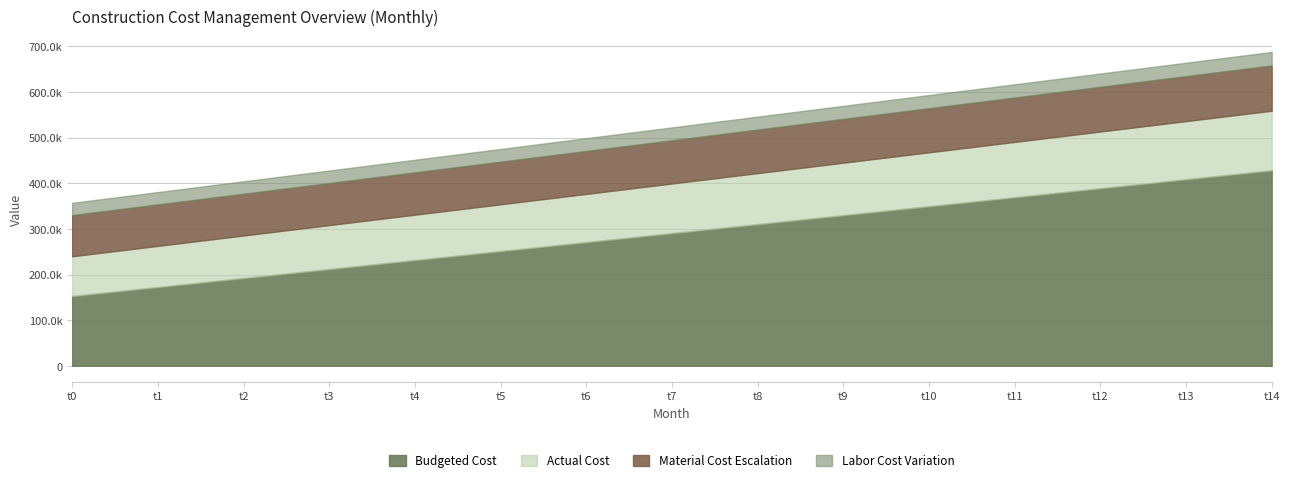

True or false: k1 and k3 cross at least once.

False